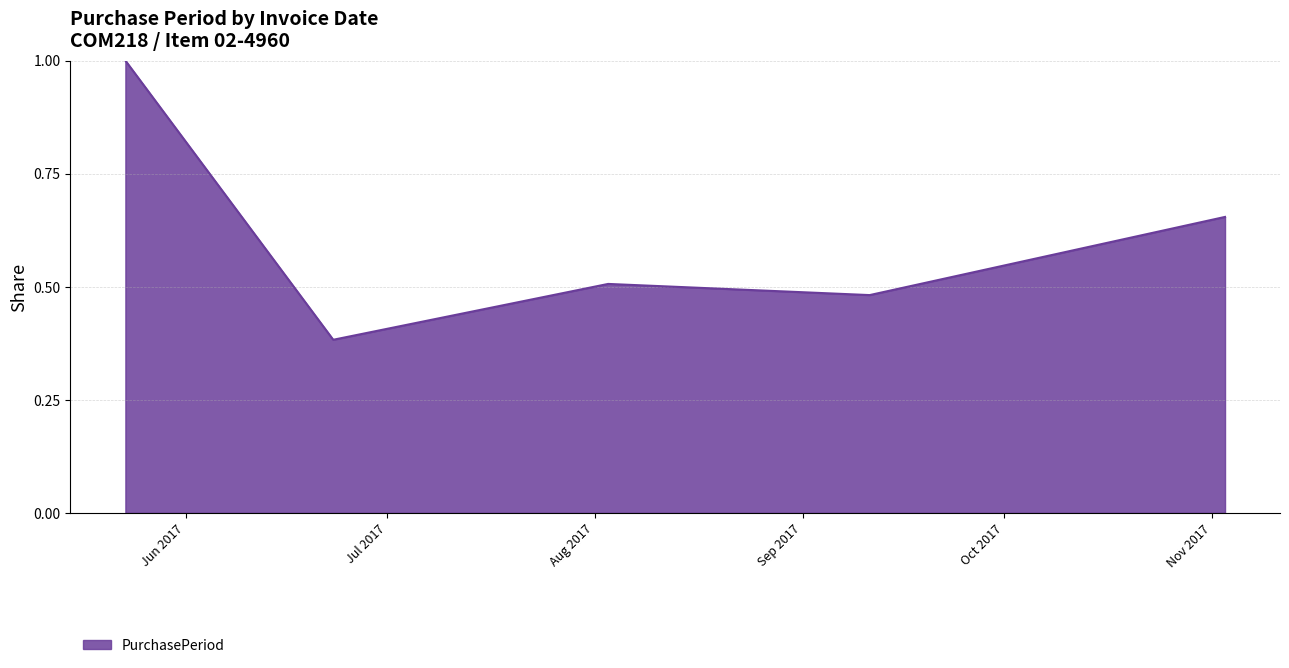

True or false: there are more than 2 points higher than both neighbors.

False